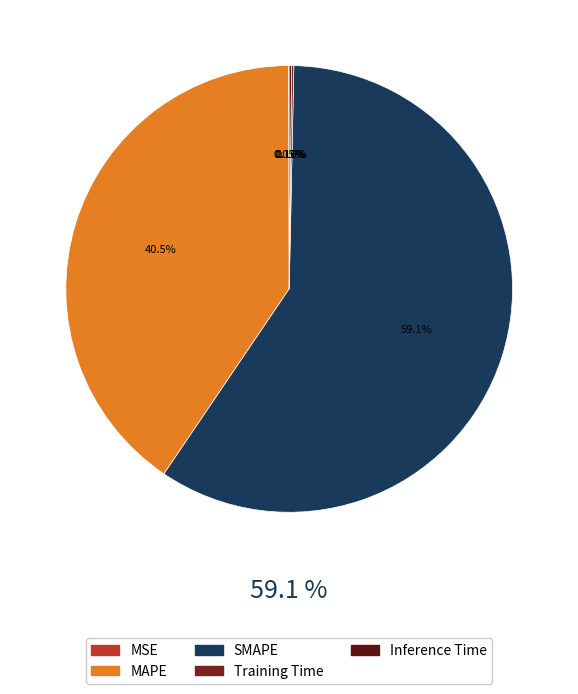

To the nearest percent, what is the average slice percentage?

20%